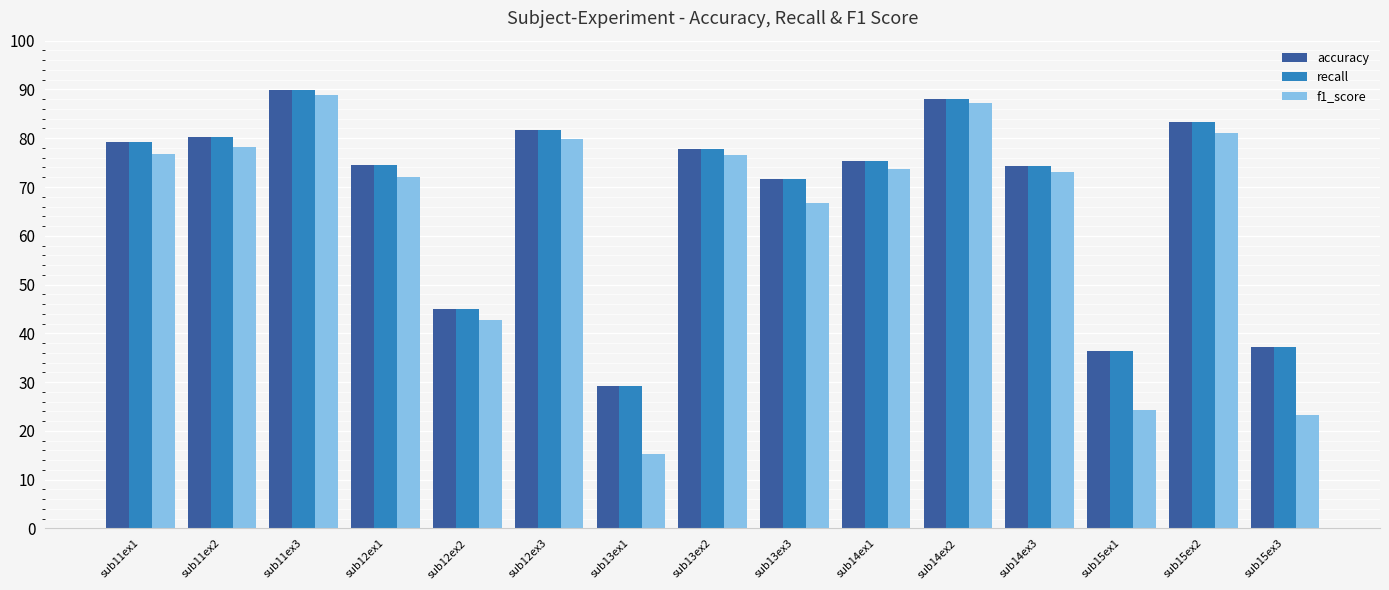

What is the label of the 12th bar from the right?

sub12ex1